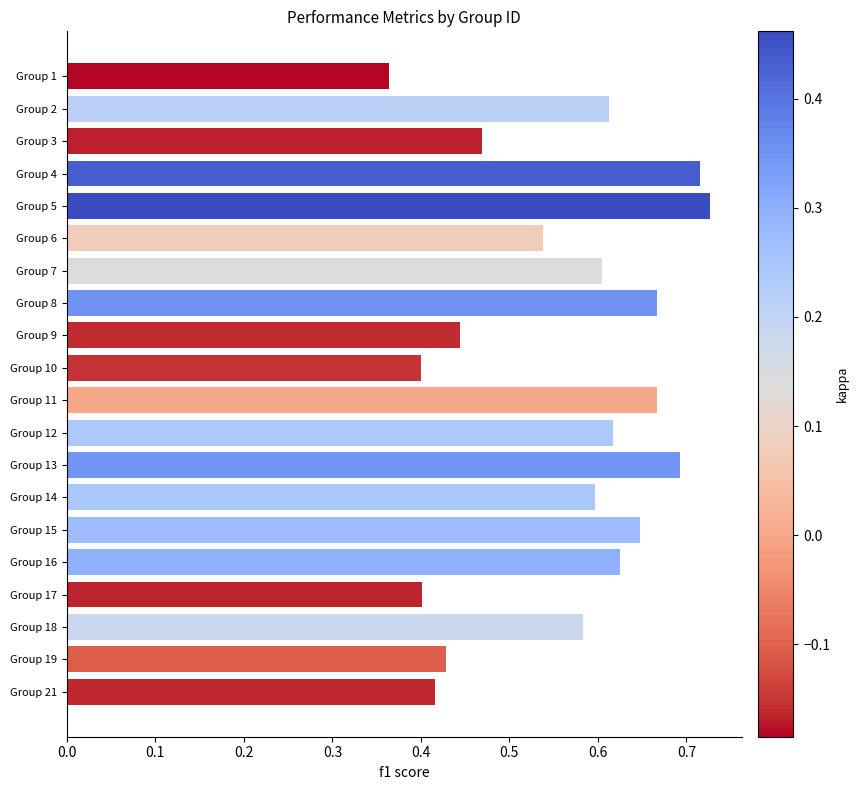

How many bars are there in total?

20